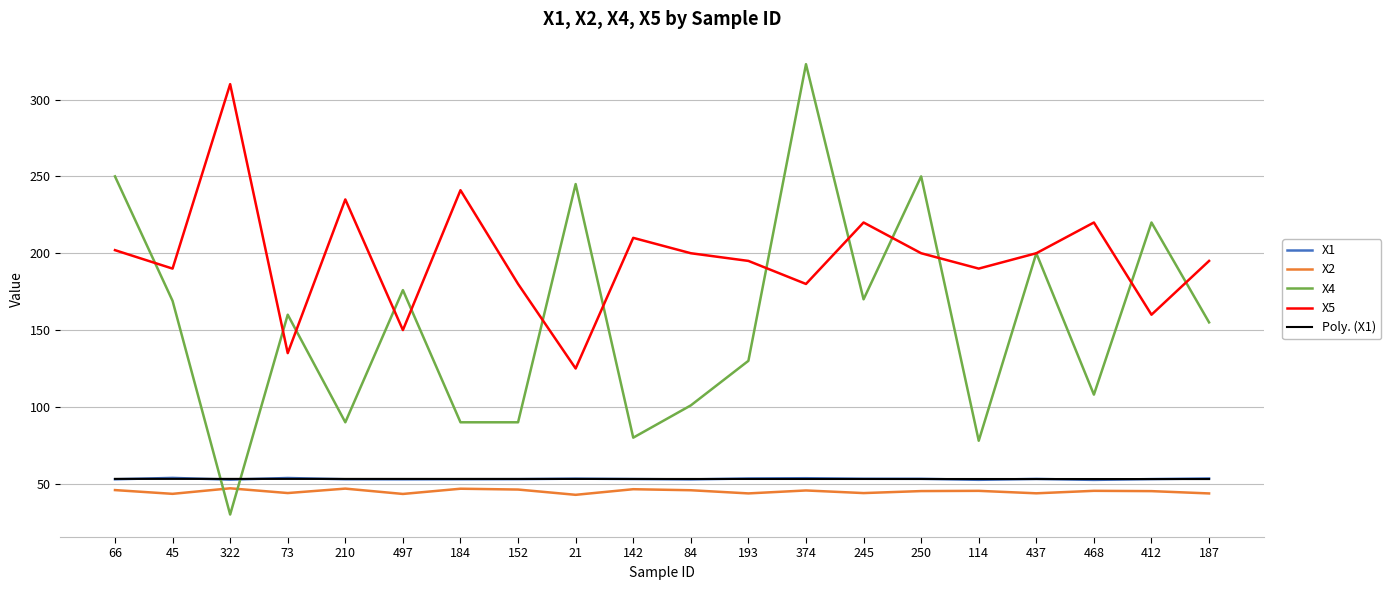

Which has a higher value, 45 or 114?

45